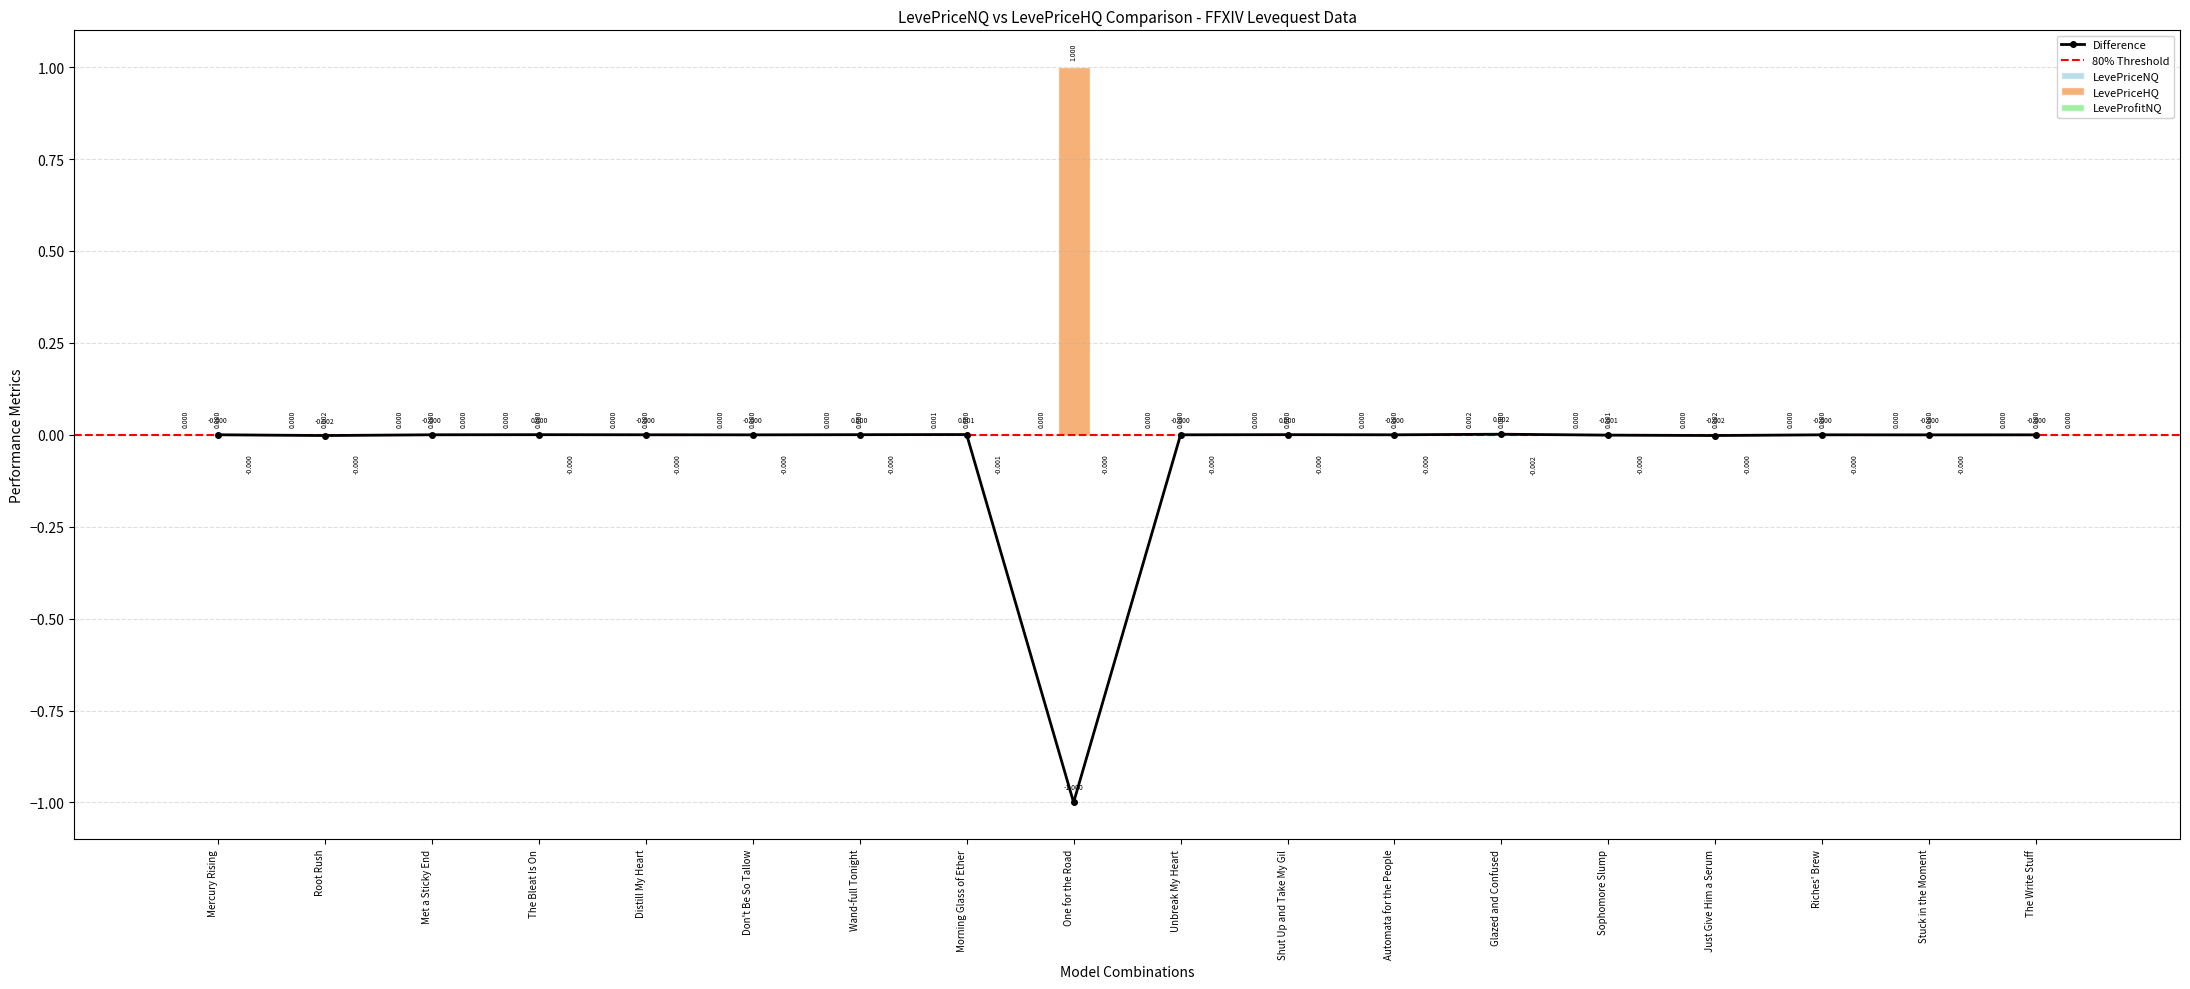

Reading left to right, what are all the values shown in this chart?

LevePriceNQ: Mercury Rising=0.0	Root Rush=0.0	Met a Sticky End=0.0	The Bleat Is On=0.0	Distill My Heart=0.0	Don't Be So Tallow=0.0	Wand-full Tonight=0.0	Morning Glass of Ether=0.0	One for the Road=0.0	Unbreak My Heart=0.0	Shut Up and Take My Gil=0.0	Automata for the People=0.0	Glazed and Confused=0.0	Sophomore Slump=0.0	Just Give Him a Serum=0.0	Riches' Brew=0.0	Stuck in the Moment=0.0	The Write Stuff=0.0
LevePriceHQ: Mercury Rising=0.0	Root Rush=0.0	Met a Sticky End=0.0	The Bleat Is On=0.0	Distill My Heart=0.0	Don't Be So Tallow=0.0	Wand-full Tonight=0.0	Morning Glass of Ether=0.0	One for the Road=1.0	Unbreak My Heart=0.0	Shut Up and Take My Gil=0.0	Automata for the People=0.0	Glazed and Confused=0.0	Sophomore Slump=0.0	Just Give Him a Serum=0.0	Riches' Brew=0.0	Stuck in the Moment=0.0	The Write Stuff=0.0
LeveProfitNQ: Mercury Rising=-0.0	Root Rush=-0.0	Met a Sticky End=0.0	The Bleat Is On=-0.0	Distill My Heart=-0.0	Don't Be So Tallow=-0.0	Wand-full Tonight=-0.0	Morning Glass of Ether=-0.0	One for the Road=-0.0	Unbreak My Heart=-0.0	Shut Up and Take My Gil=-0.0	Automata for the People=-0.0	Glazed and Confused=-0.0	Sophomore Slump=-0.0	Just Give Him a Serum=-0.0	Riches' Brew=-0.0	Stuck in the Moment=-0.0	The Write Stuff=0.0